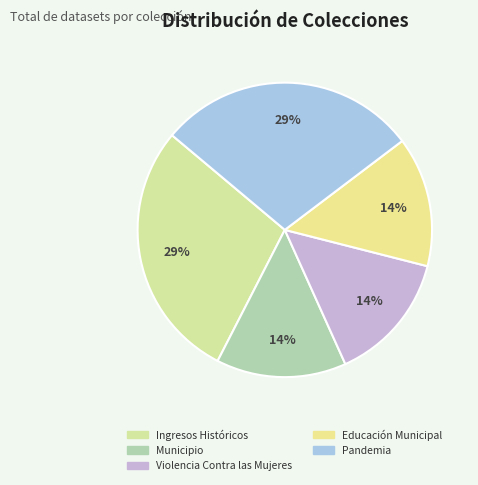

Between Pandemia and Educación Municipal, which is larger?

Pandemia